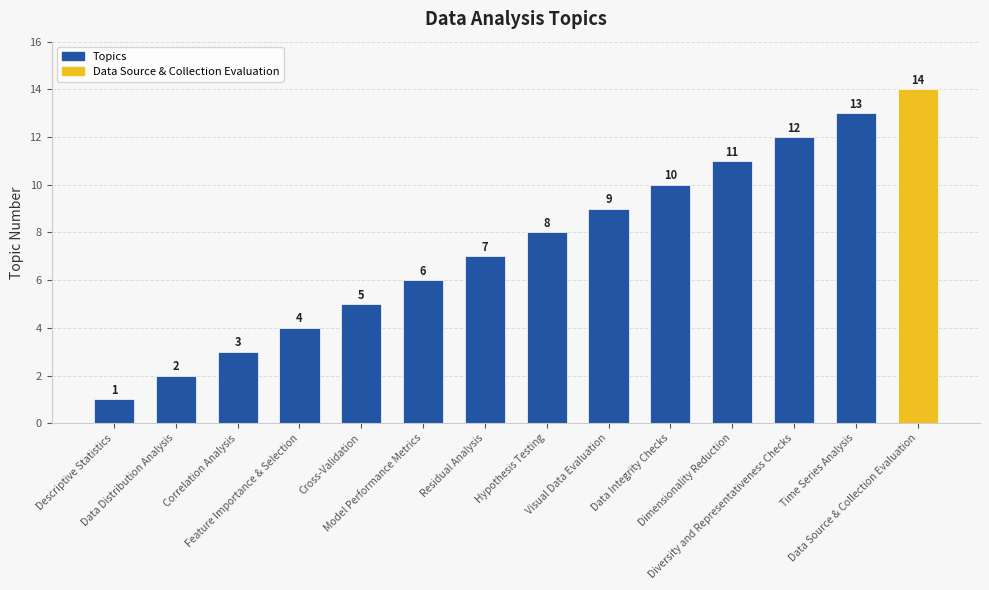

What is the difference between the values at Data Distribution Analysis and Time Series Analysis?

11